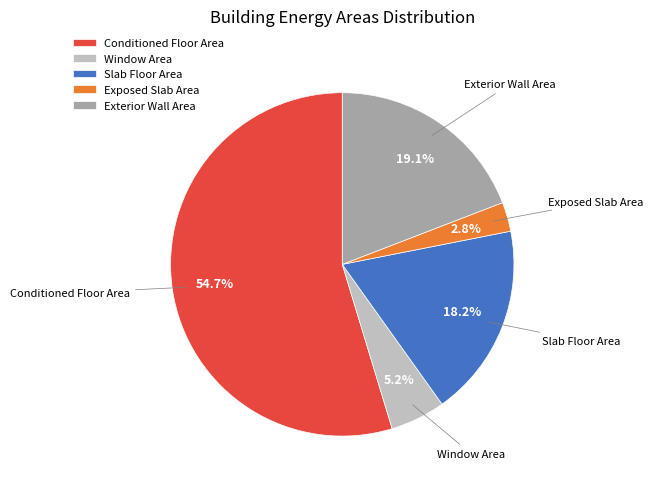

The Window Area slice represents 5% of the pie. True or false?

True